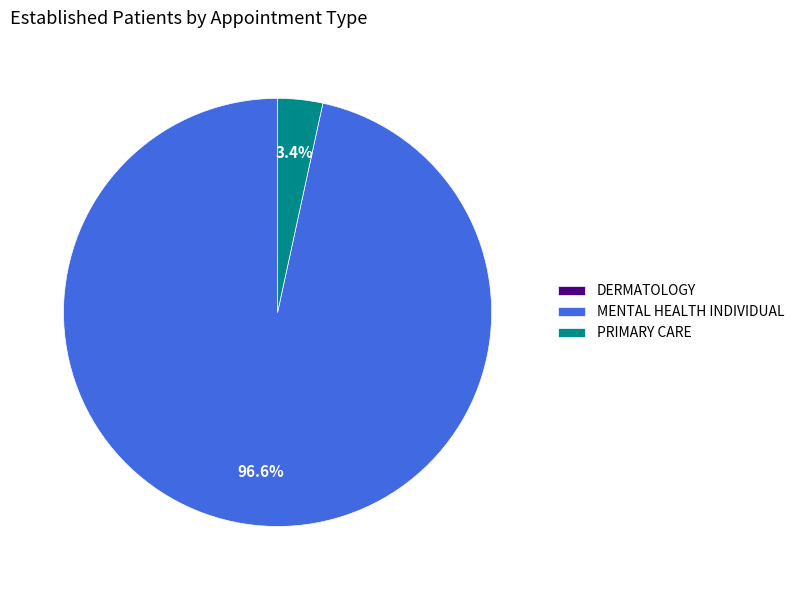

To the nearest percent, what portion does MENTAL HEALTH INDIVIDUAL represent?

97%